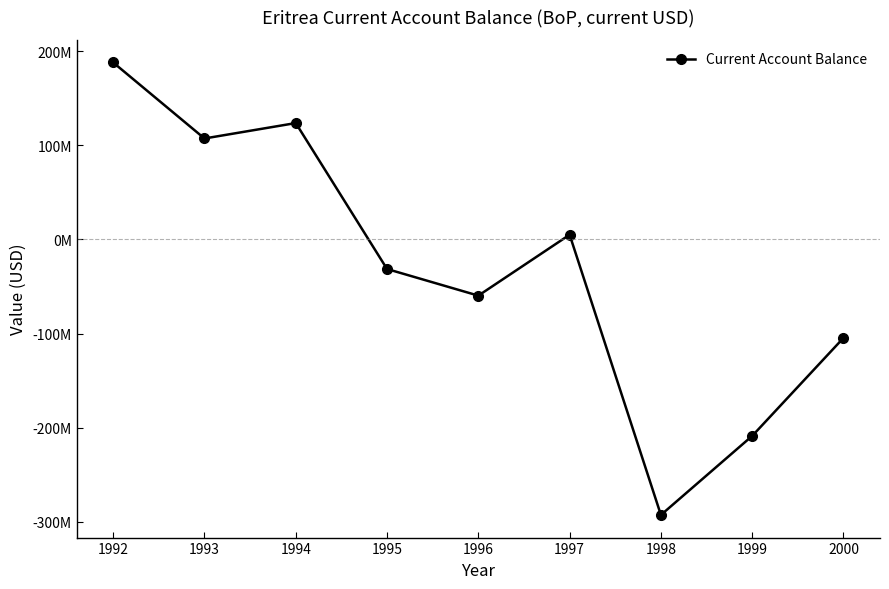

Where does the data first go above -31470548?

1992